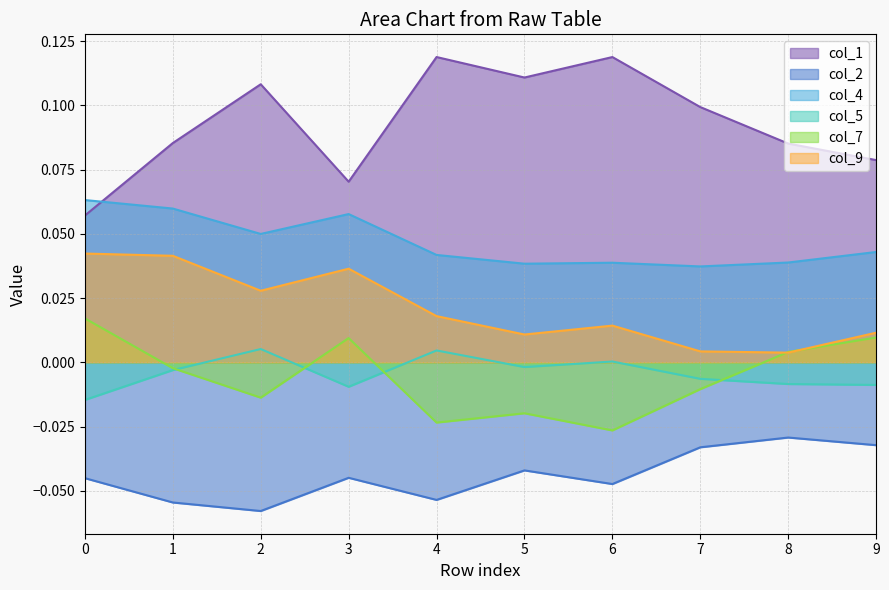

What is the sum of the col_4 values at 8 and 3?

0.1